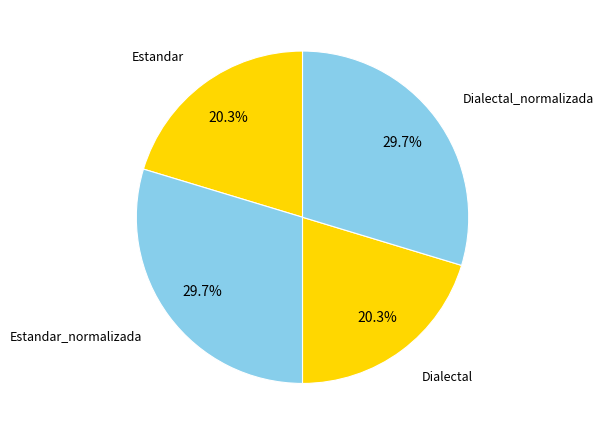

True or false: Estandar_normalizada accounts for 30% of the total.

True